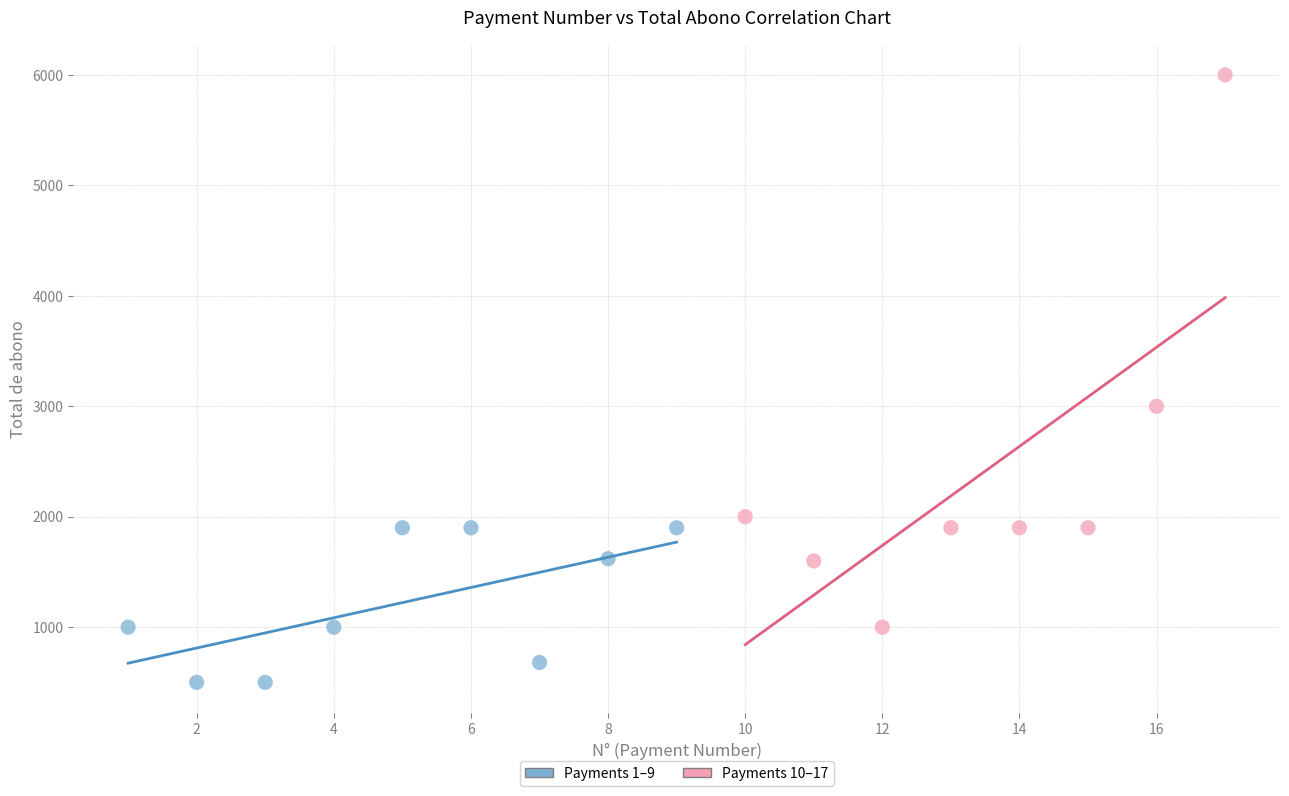

Which series contains the highest Y value?

Payments 10–17